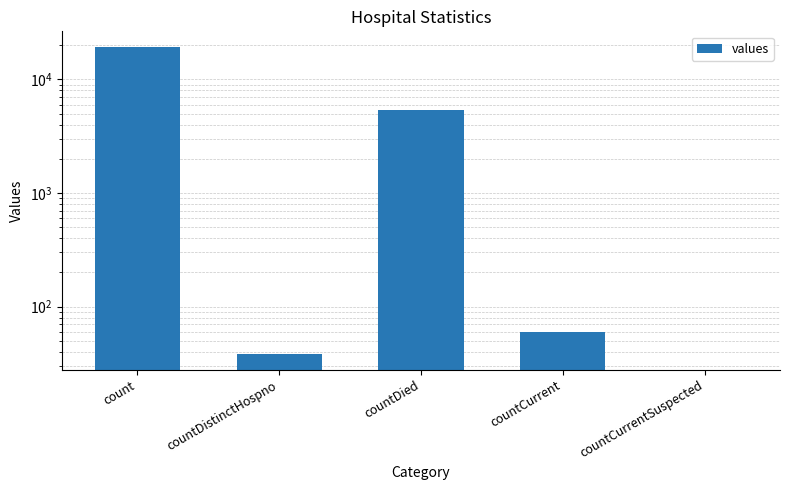

True or false: the data shows 19420 at count.

True